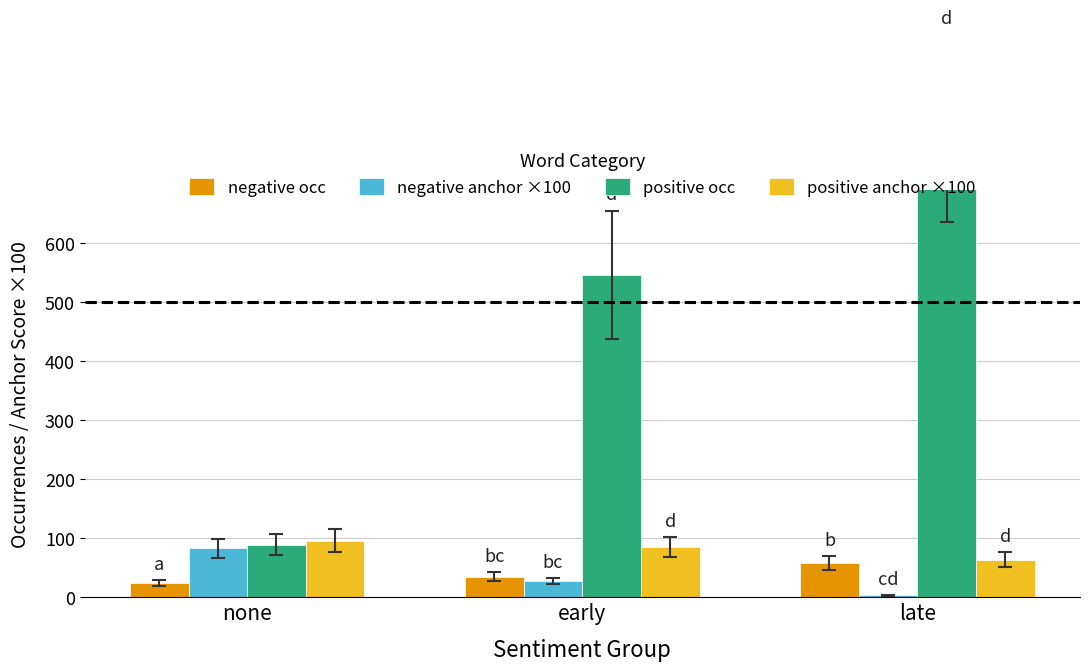

What is the spread (max minus min) of values at late?

791.9